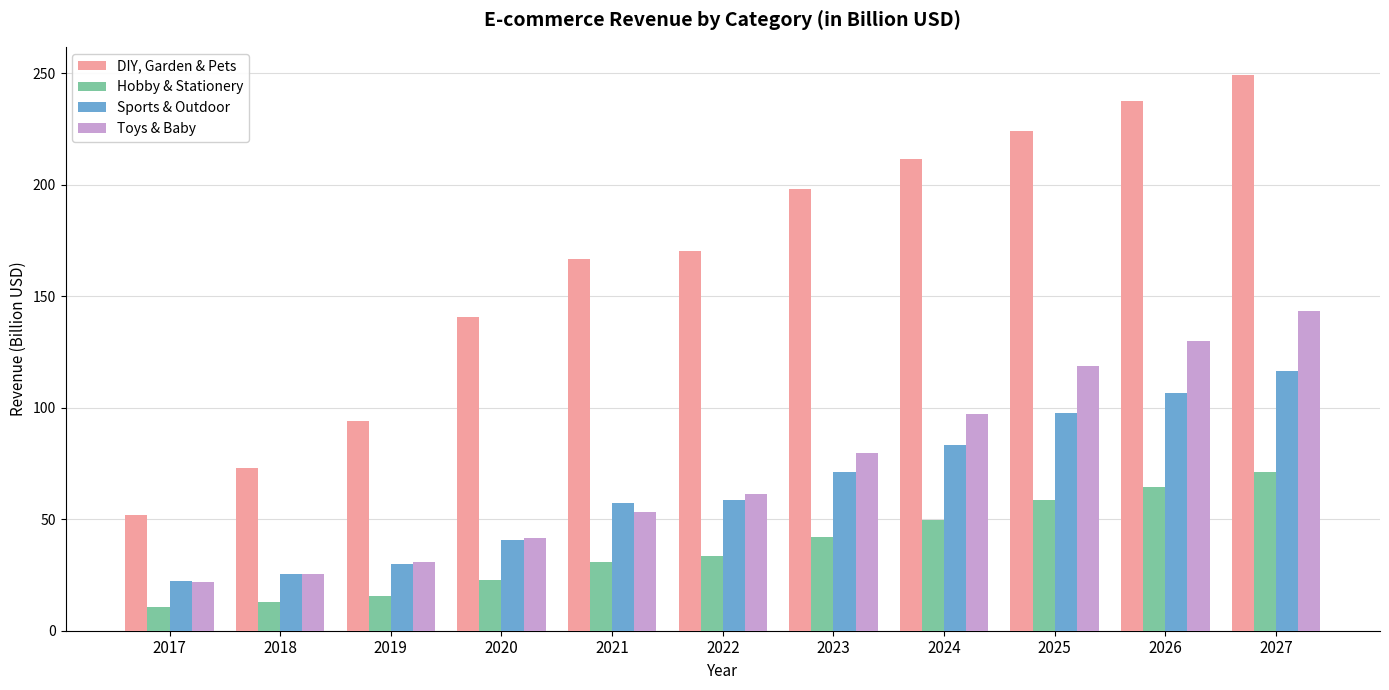

What is the value of the Hobby & Stationery bar at the 1st from the left?

10.6